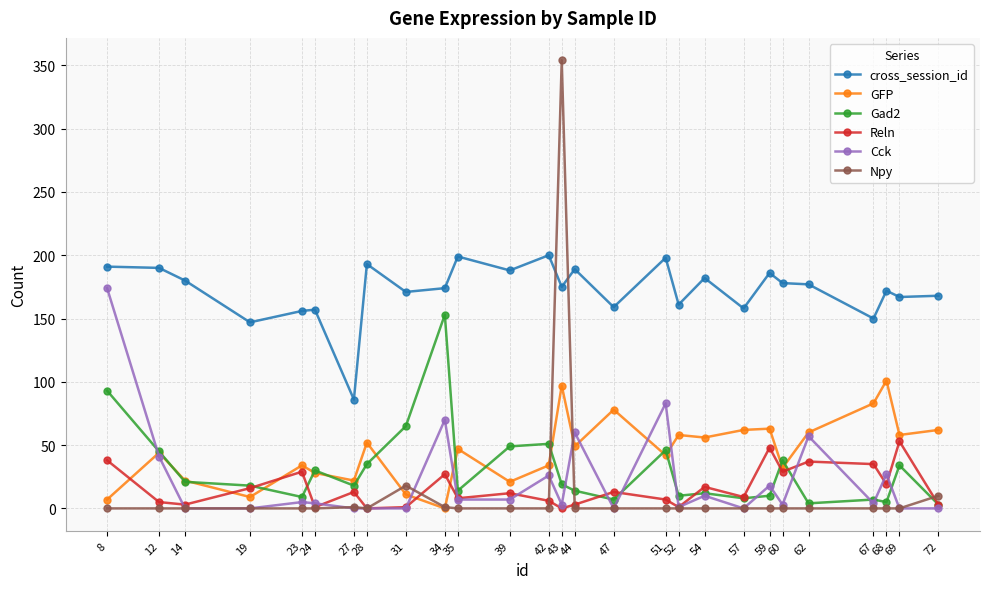

How many intersections are there between Npy and cross_session_id?

2